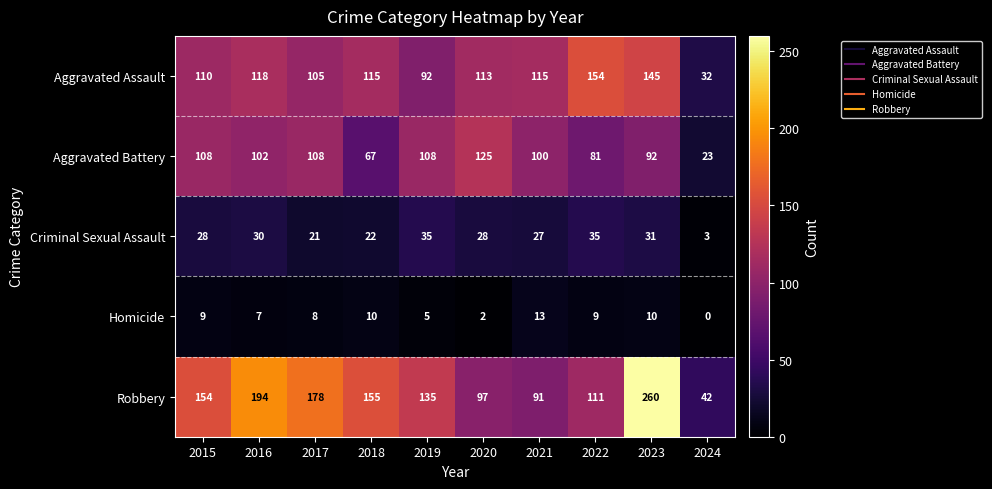

What is the approximate value of Aggravated Assault at 2021, to the nearest 50?

100